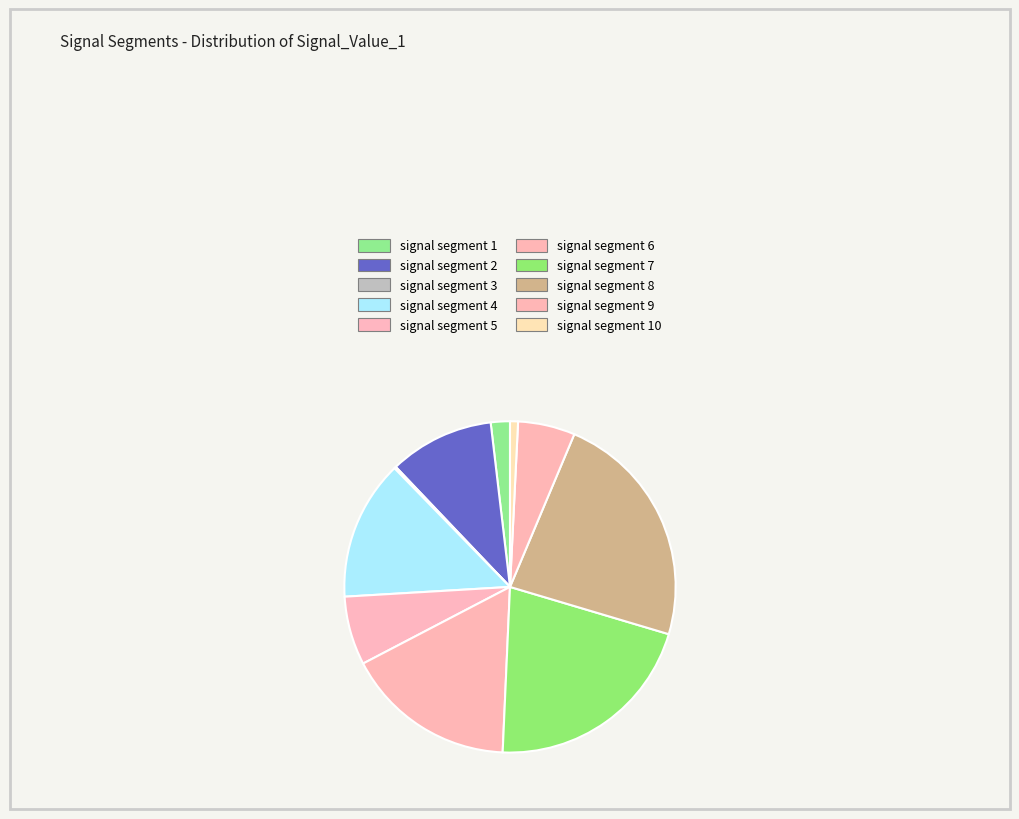

True or false: signal segment 4 accounts for 8% of the total.

False